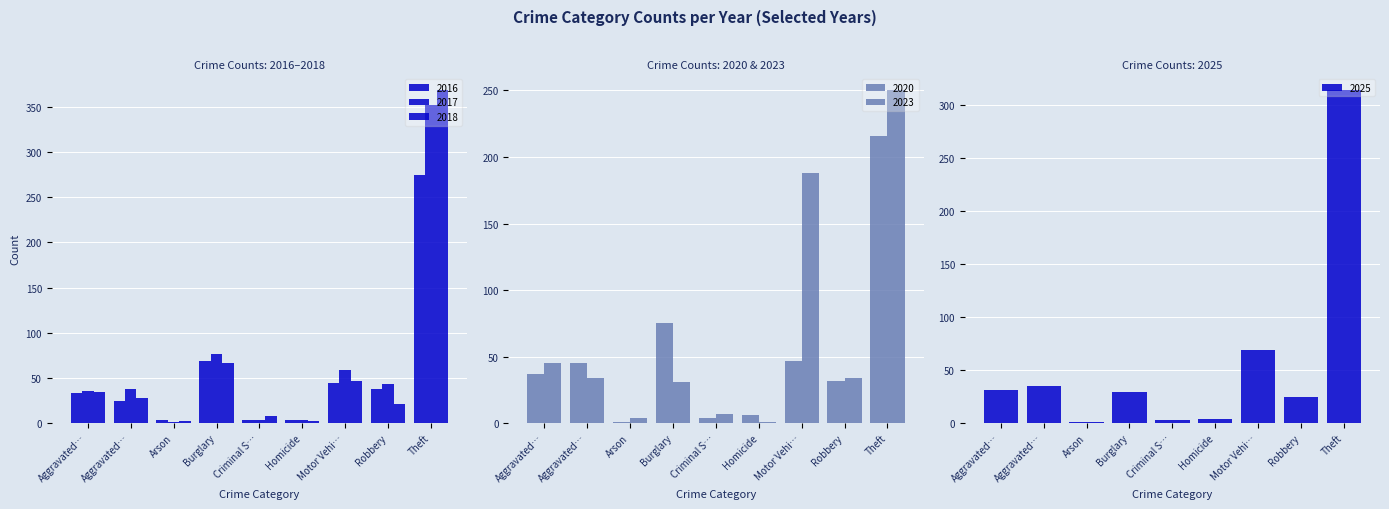

At which category is the sum across all series the highest?

Theft